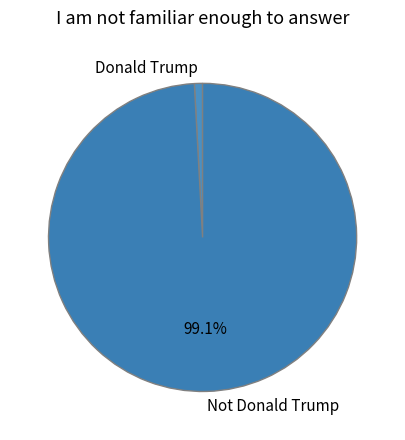

How many slices are in this pie chart?

2